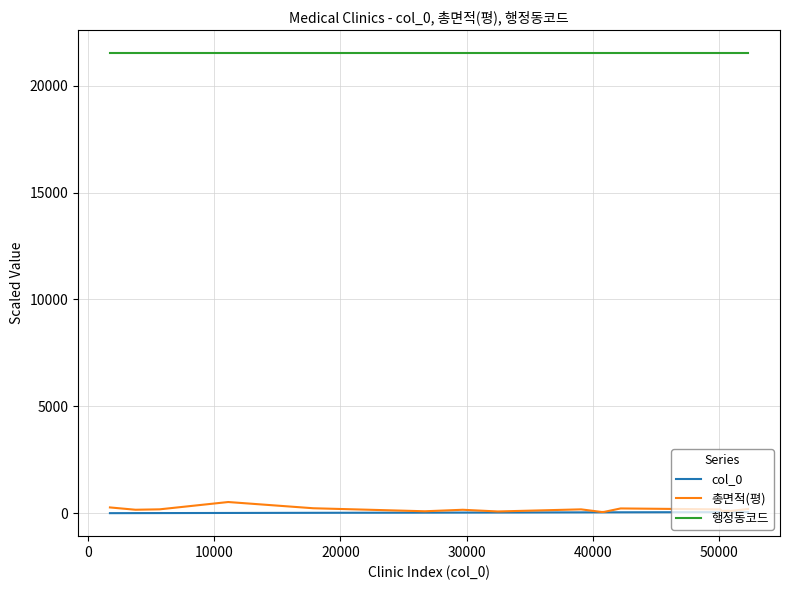

Which series has the widest spread of values?

총면적(평)